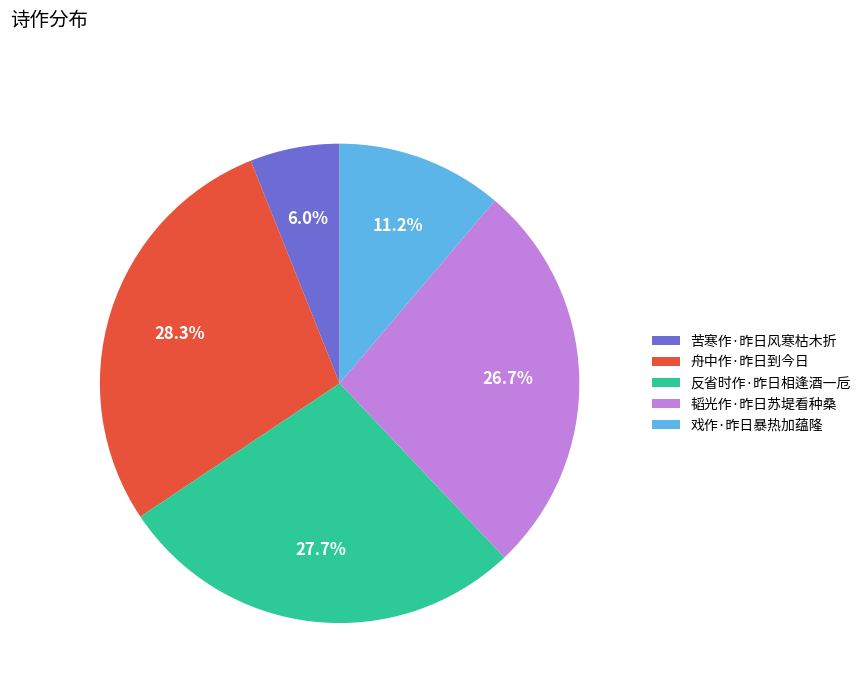

To the nearest percent, what is the average slice percentage?

20%